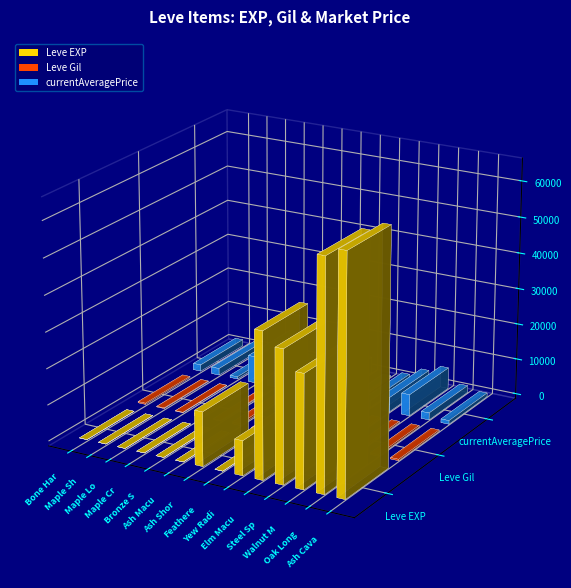

How many series are shown in this chart?

3